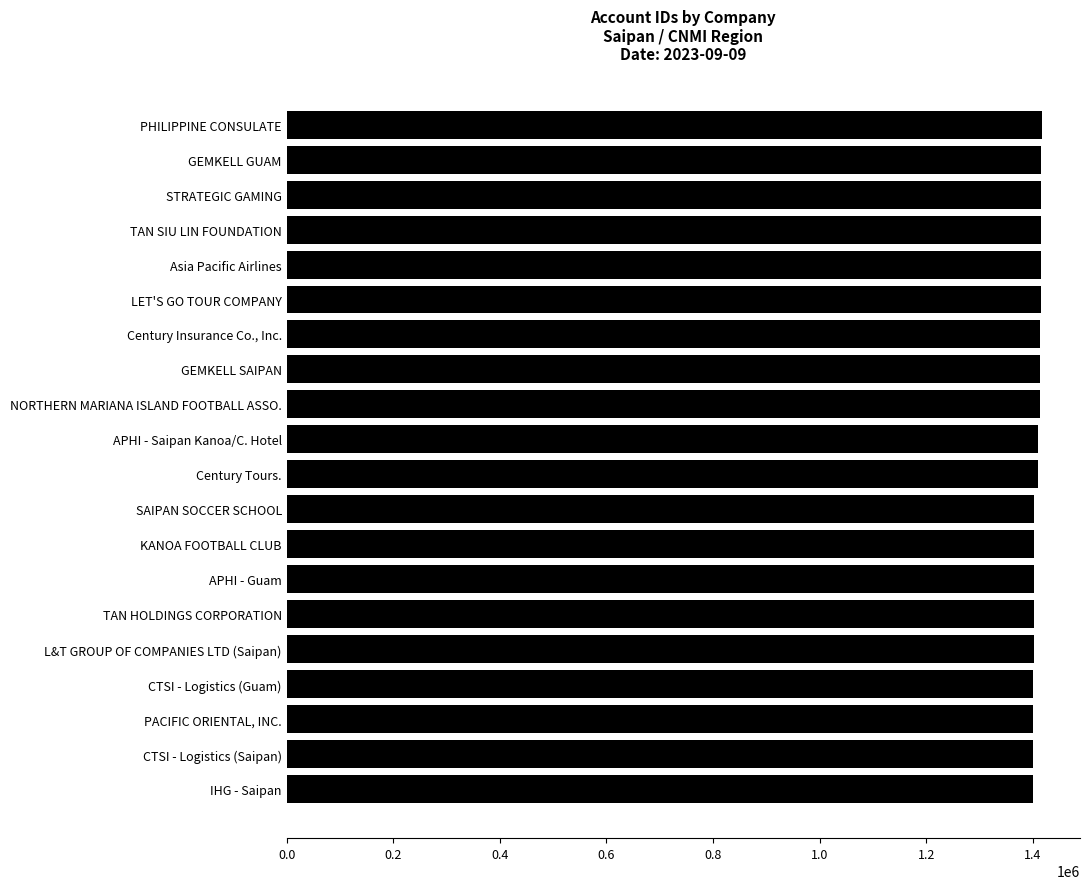

Read the value at GEMKELL SAIPAN.

1413836